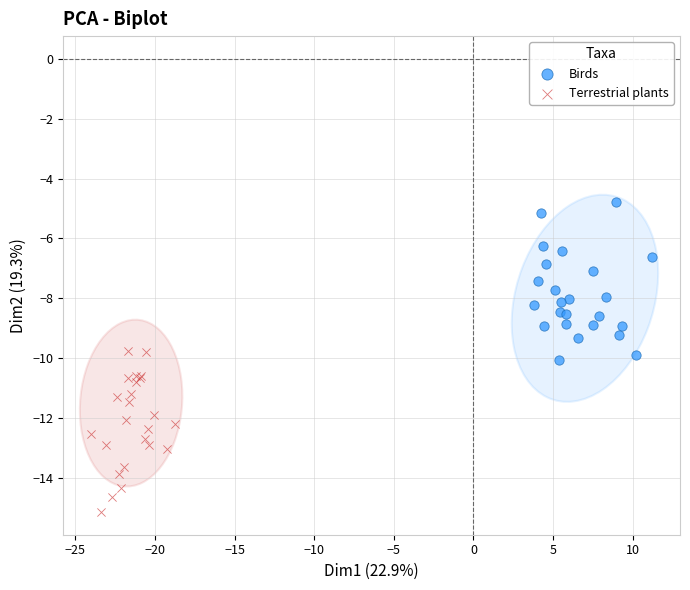

Which series contains the highest Y value?

Birds